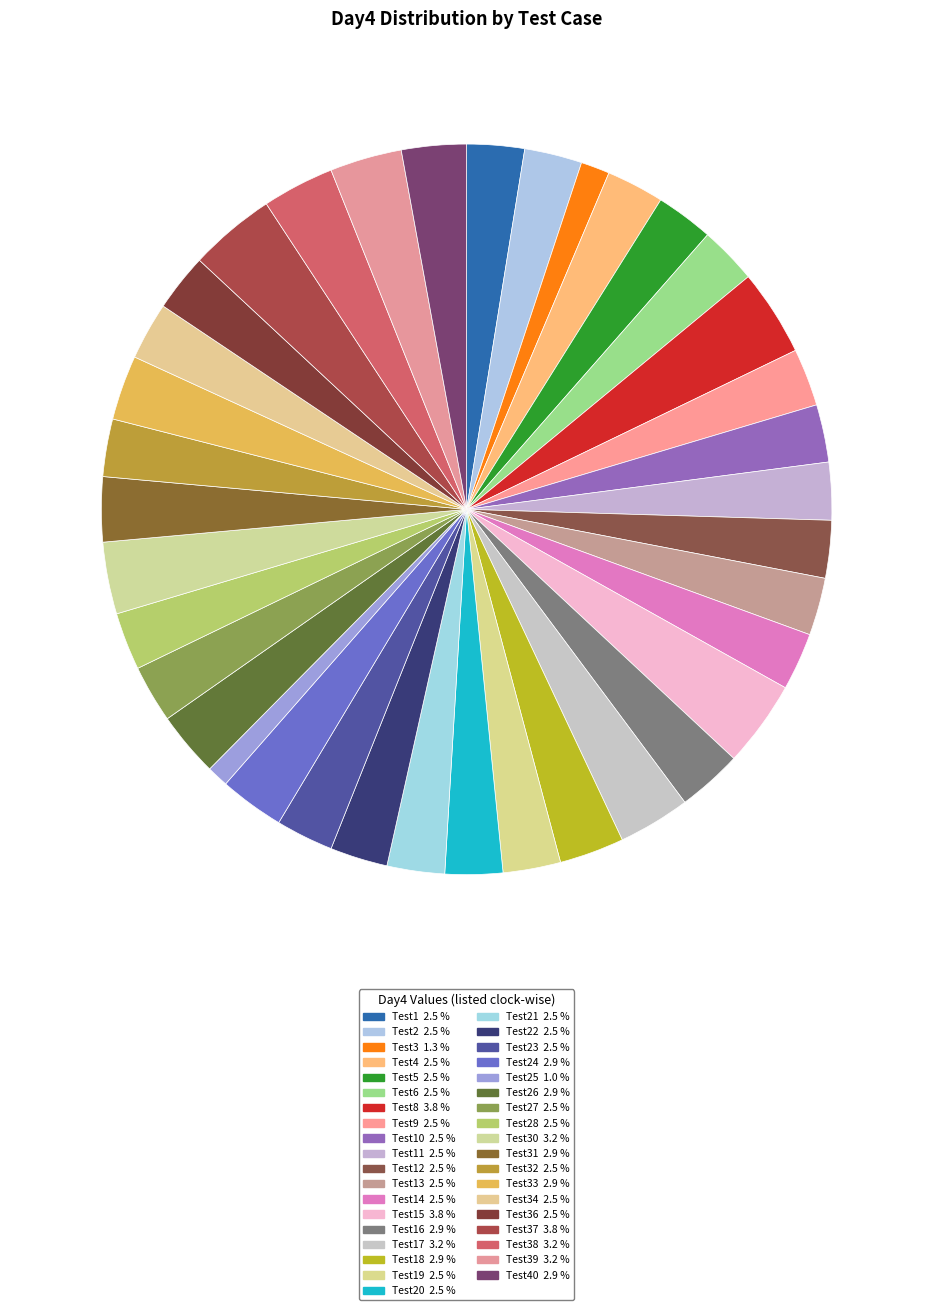

Does any single category account for the majority?

No